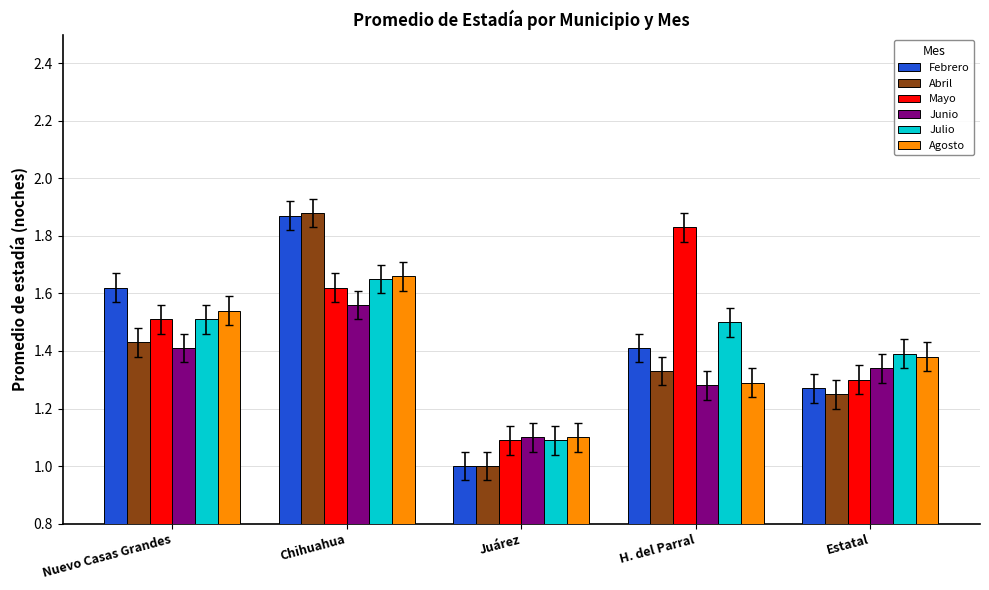

What is the sum of all Junio values?

6.7